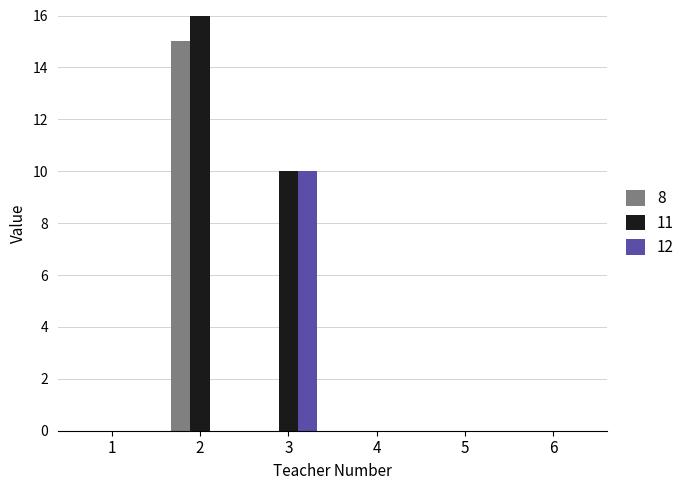

What is the maximum value for 8?

15